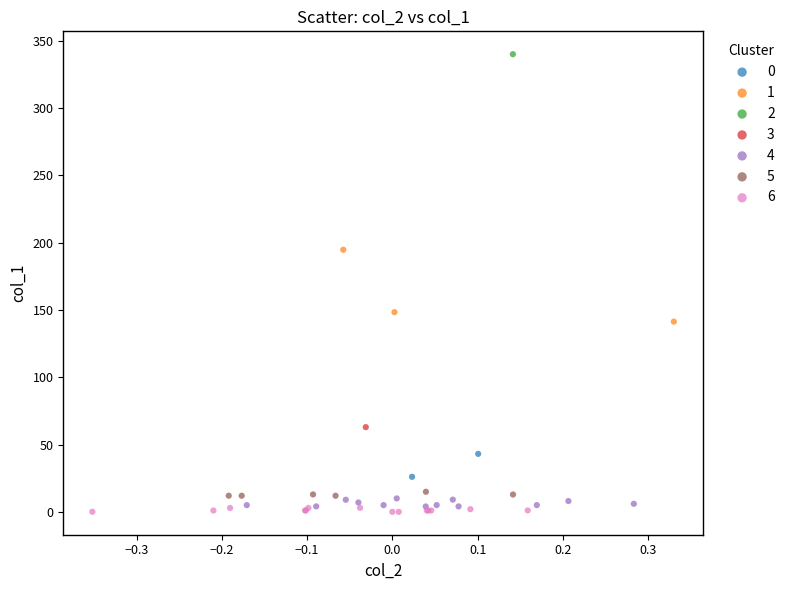

Which series reaches the minimum Y coordinate?

6